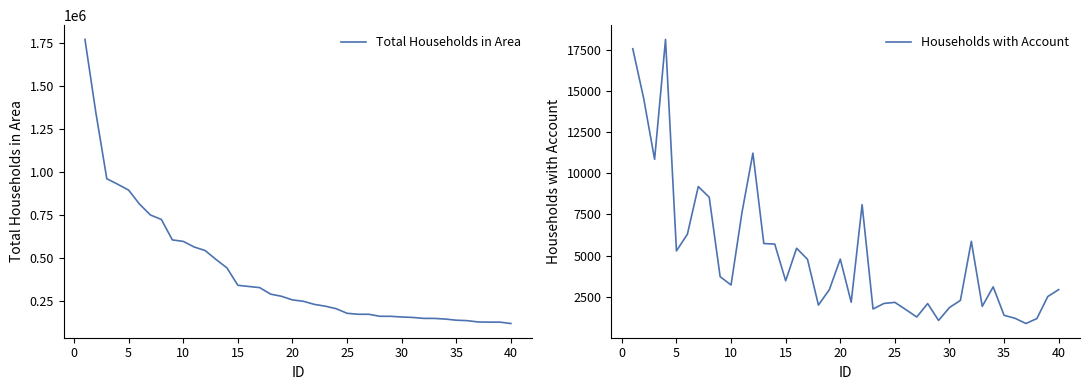

What is the value of the Total Households in Area point at the 30th from the left?

154349